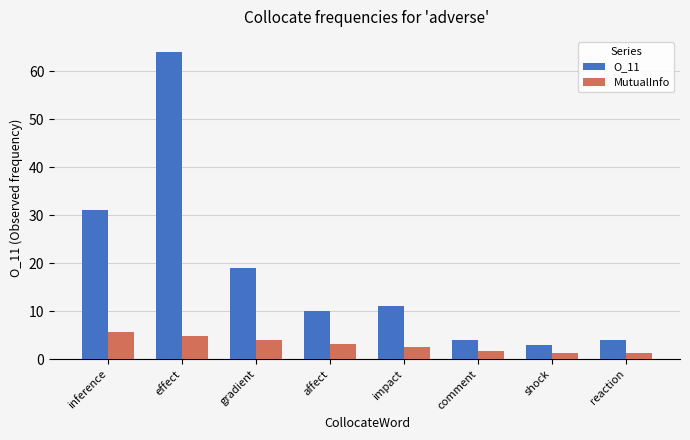

What is the greatest value displayed?

64.0